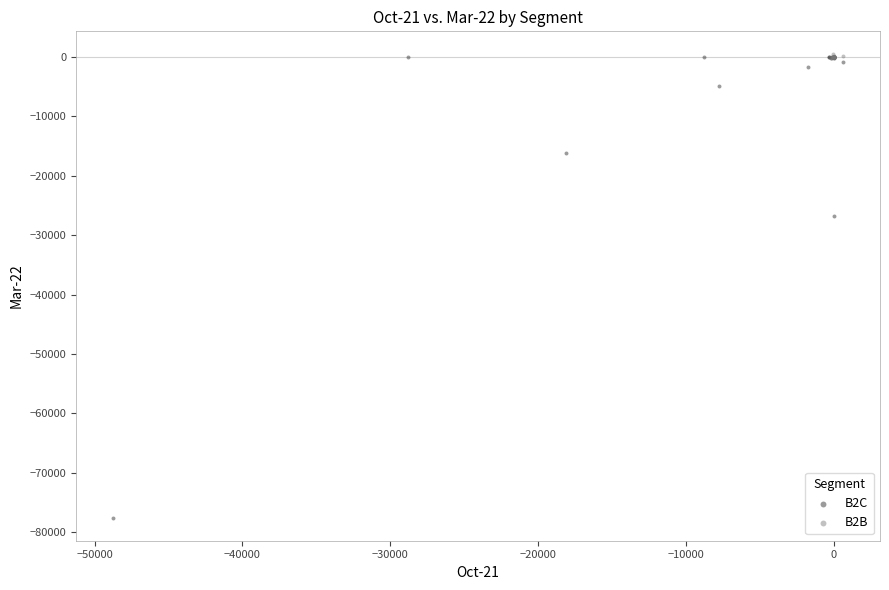

Which series contains the lowest Y value?

B2C